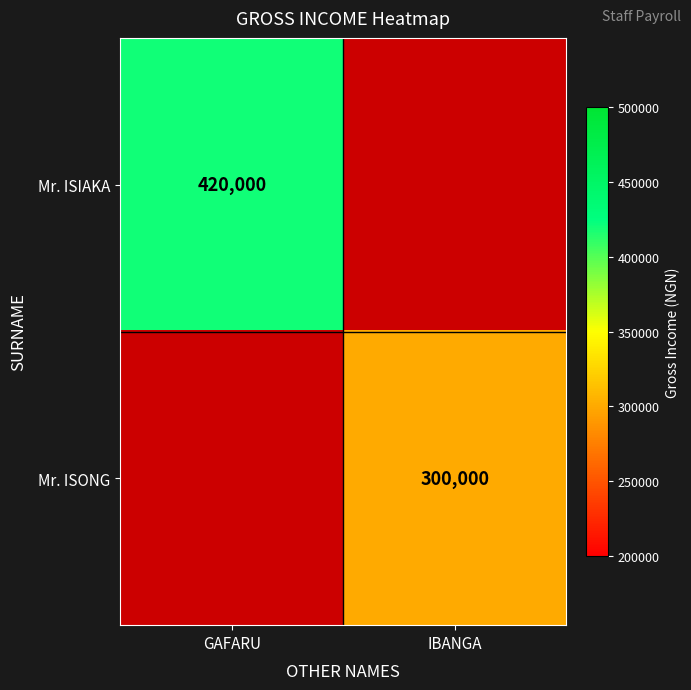

Which has a higher value, IBANGA or GAFARU?

GAFARU